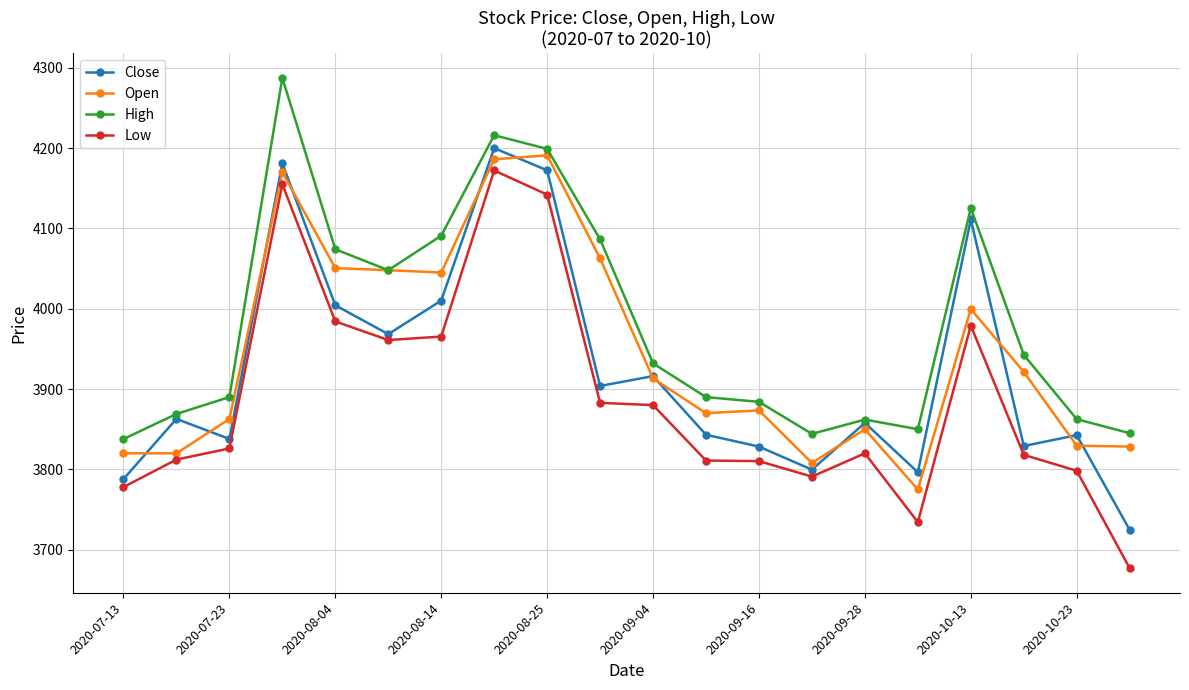

Which series has the widest spread of values?

Low